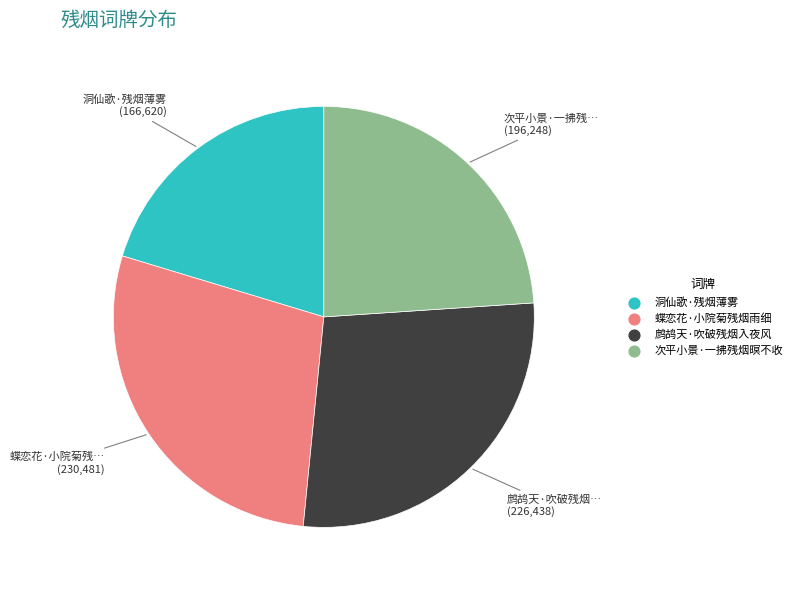

Which has a higher value, 次平小景·一拂残烟暝不收 or 鹧鸪天·吹破残烟入夜风?

鹧鸪天·吹破残烟入夜风